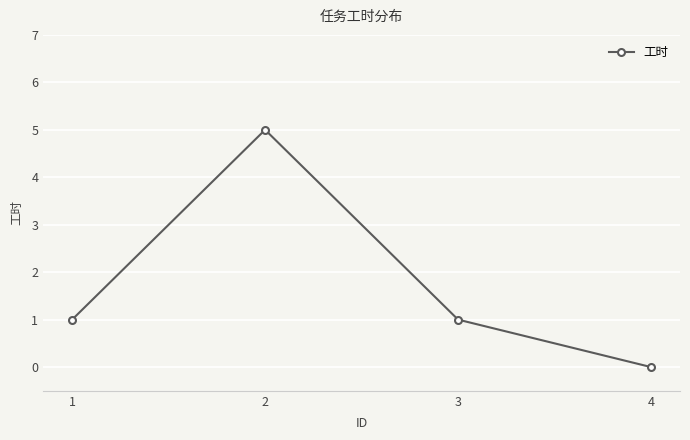

Which label corresponds to the smallest value in the chart?

4